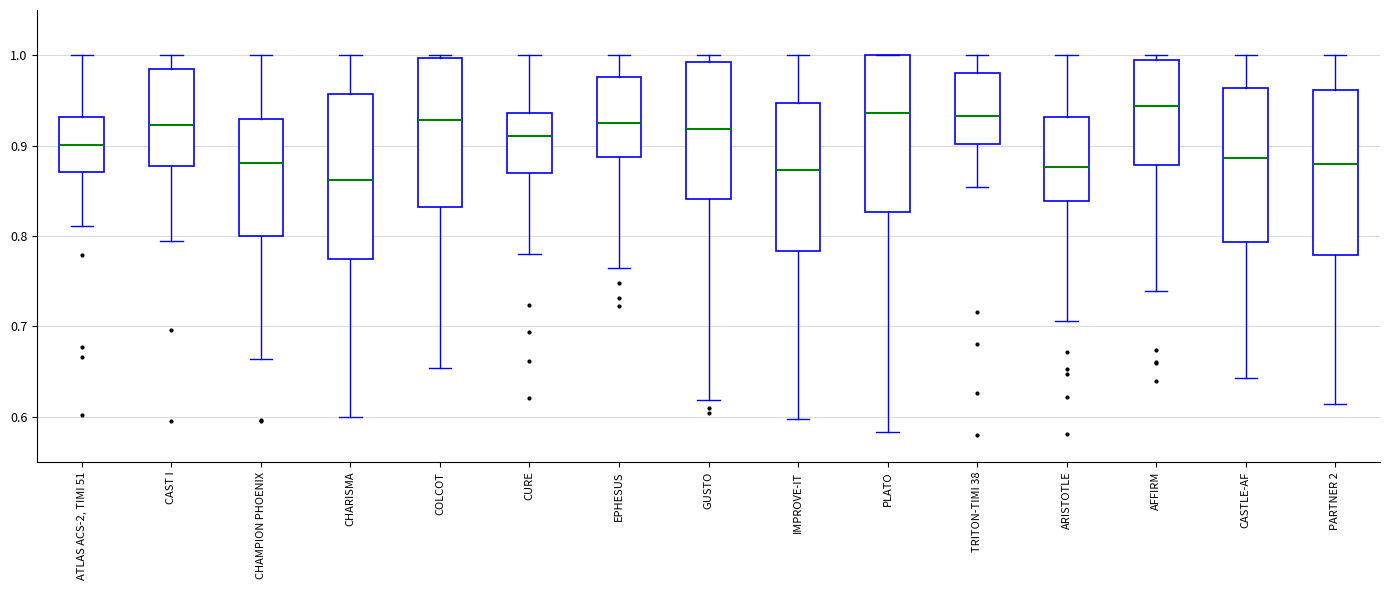

Reading left to right, transcribe this box plot: for each box, give where its median line is, the range the box spans, and where its two whiskers end, as read against the y-axis. The values are not printed on the chart, so give them approximately, as read against the axis.

ATLAS ACS-2, TIMI 51: median 0.90, box 0.87 to 0.93, whiskers 0.81 to 1.00
CAST I: median 0.92, box 0.88 to 0.98, whiskers 0.79 to 1.00
CHAMPION PHOENIX: median 0.88, box 0.80 to 0.93, whiskers 0.66 to 1.00
CHARISMA: median 0.86, box 0.78 to 0.96, whiskers 0.60 to 1.00
COLCOT: median 0.93, box 0.83 to 1.00, whiskers 0.65 to 1.00 (just above the box's upper edge)
CURE: median 0.91, box 0.87 to 0.94, whiskers 0.78 to 1.00
EPHESUS: median 0.93, box 0.89 to 0.98, whiskers 0.76 to 1.00
GUSTO: median 0.92, box 0.84 to 0.99, whiskers 0.62 to 1.00
IMPROVE-IT: median 0.87, box 0.78 to 0.95, whiskers 0.60 to 1.00
PLATO: median 0.94, box 0.83 to 1.00, whiskers 0.58 to 1.00
TRITON-TIMI 38: median 0.93, box 0.90 to 0.98, whiskers 0.85 to 1.00
ARISTOTLE: median 0.88, box 0.84 to 0.93, whiskers 0.71 to 1.00
AFFIRM: median 0.94, box 0.88 to 0.99, whiskers 0.74 to 1.00
CASTLE-AF: median 0.89, box 0.79 to 0.96, whiskers 0.64 to 1.00
PARTNER 2: median 0.88, box 0.78 to 0.96, whiskers 0.61 to 1.00